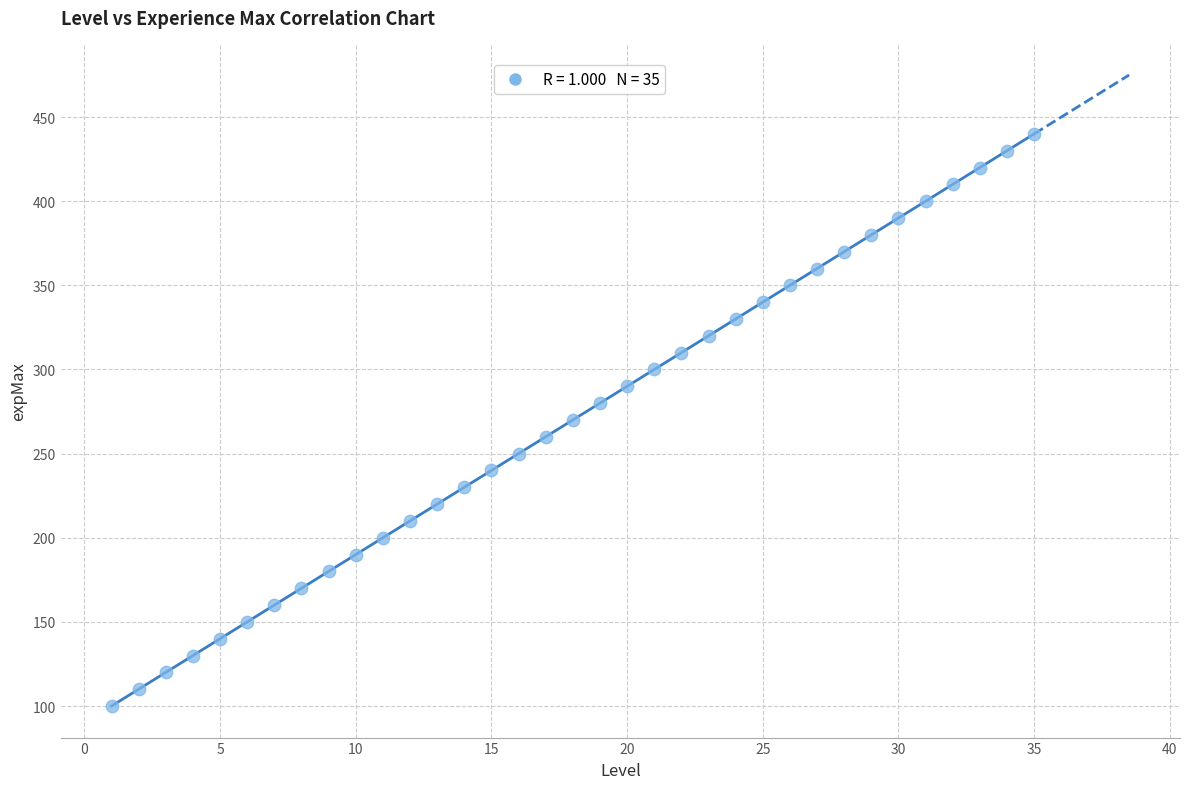

What is the range of Y values (max minus min)?

340